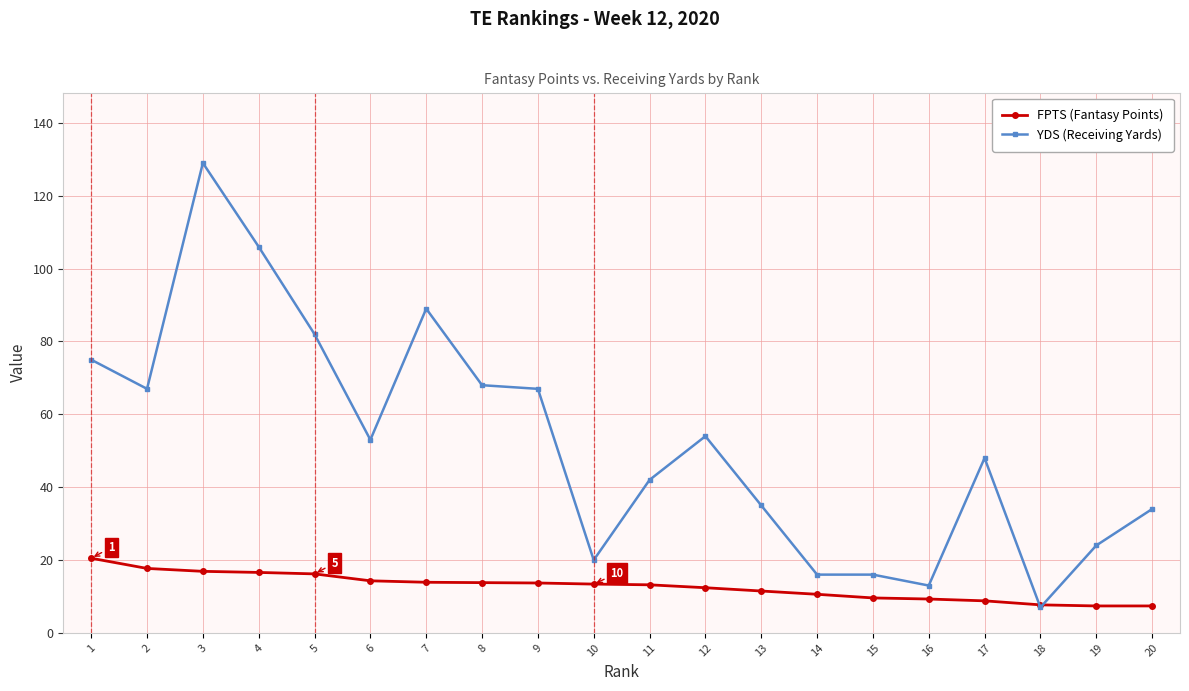

Is this an area chart (filled region under the line)?

No